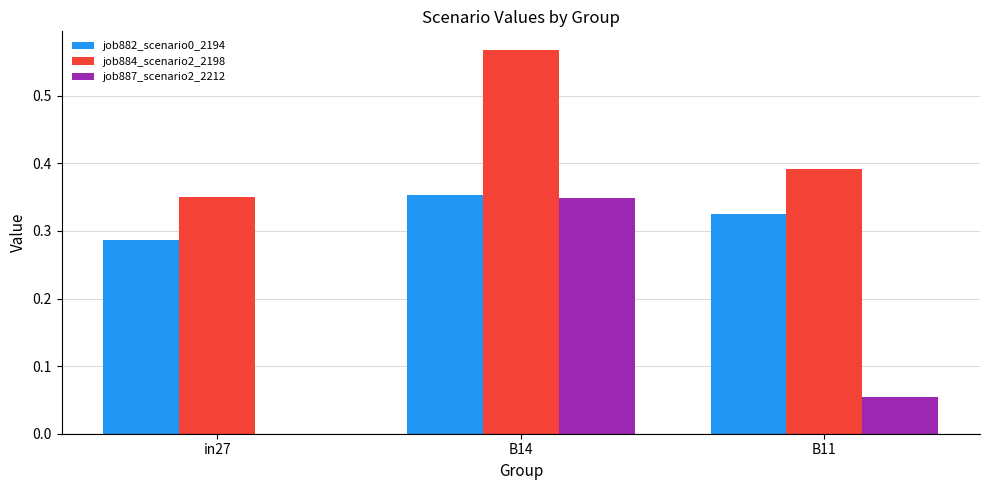

Which series has the largest total across all categories?

job884_scenario2_2198